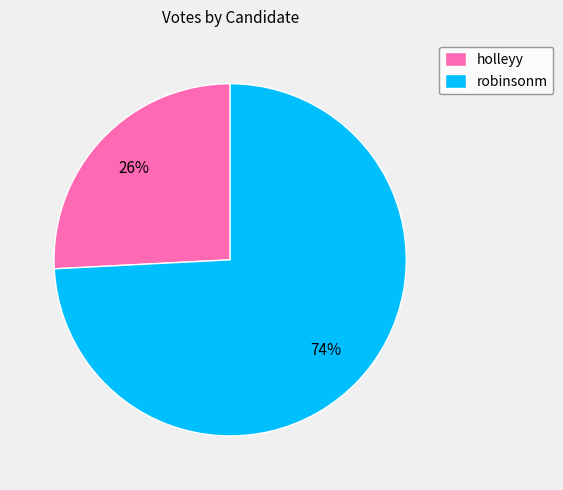

Which slice is the largest?

robinsonm